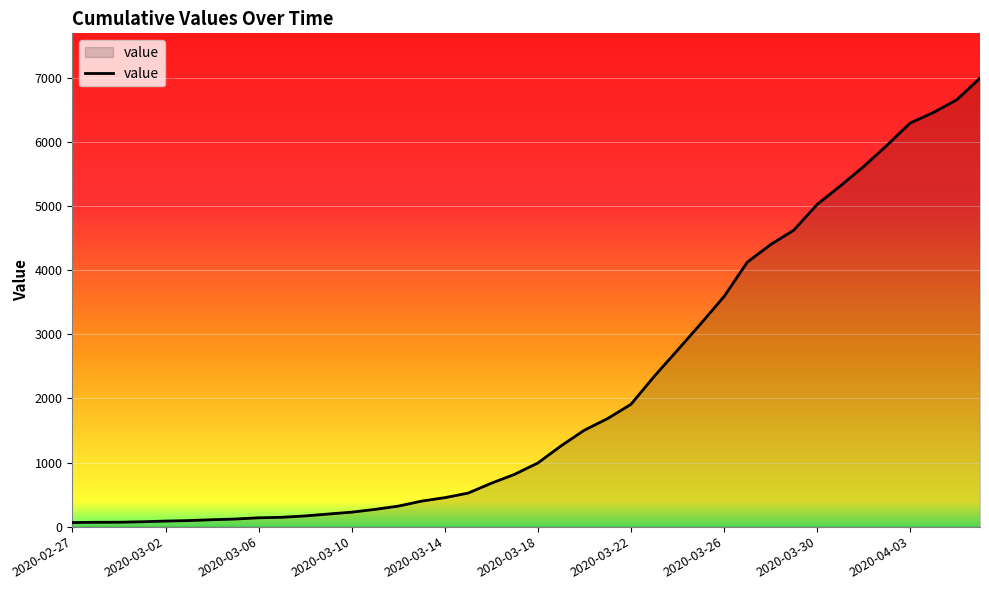

What is the greatest value displayed?

6995